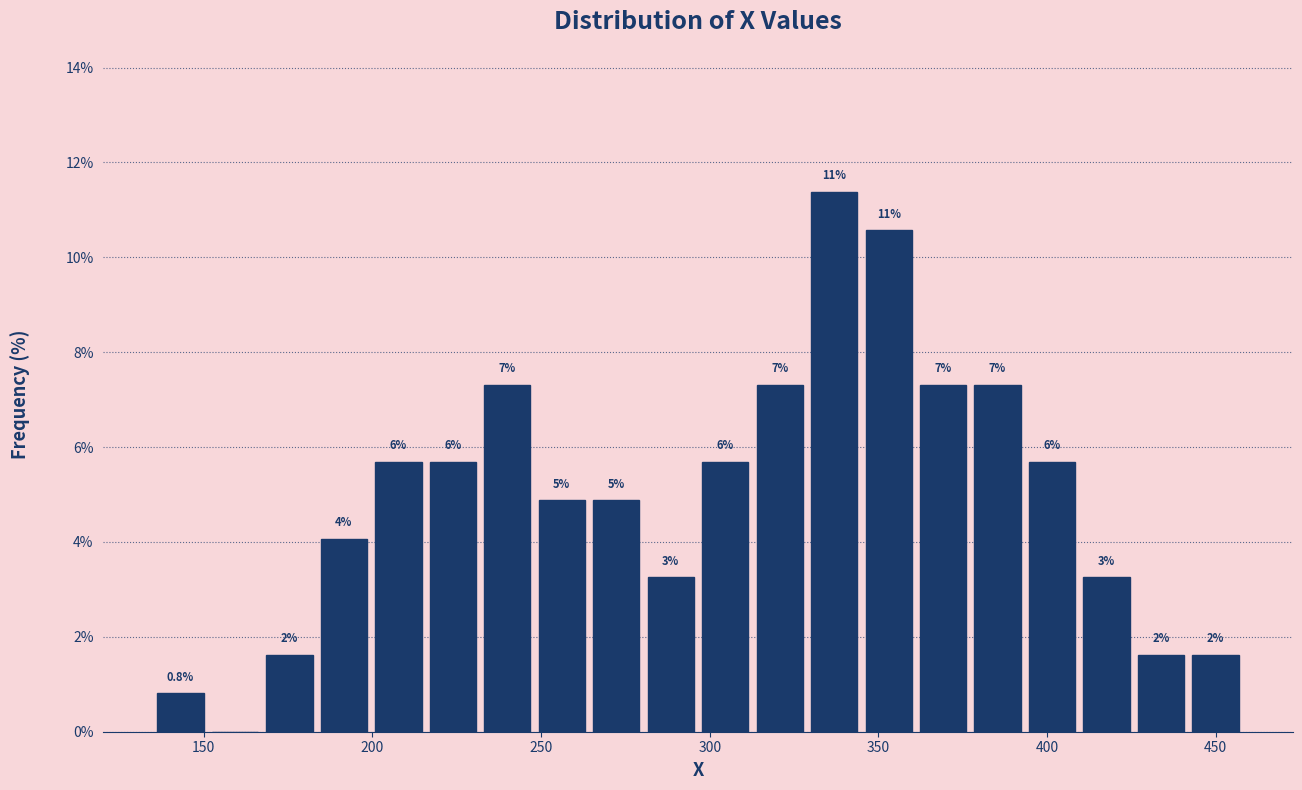

Read against the x-axis, roughly where is the centre of the tallest bar?

335